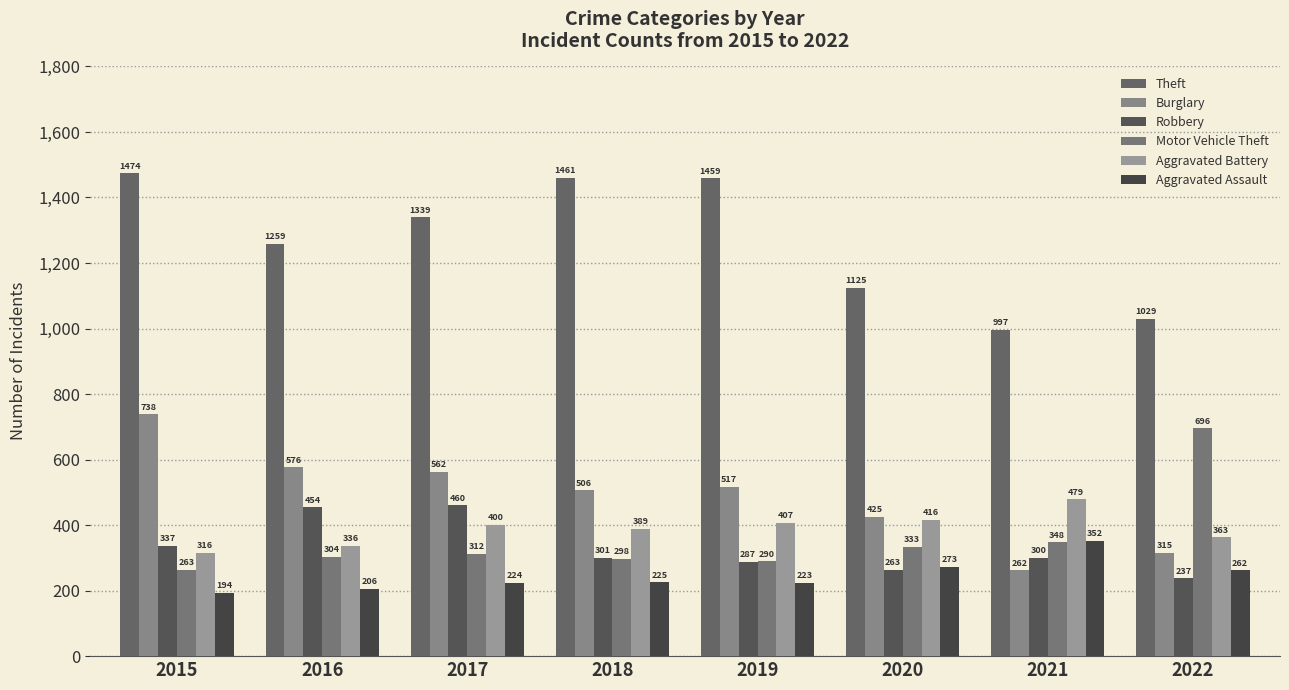

Rank the series by their maximum value, from highest to lowest.

Theft, Burglary, Motor Vehicle Theft, Aggravated Battery, Robbery, Aggravated Assault